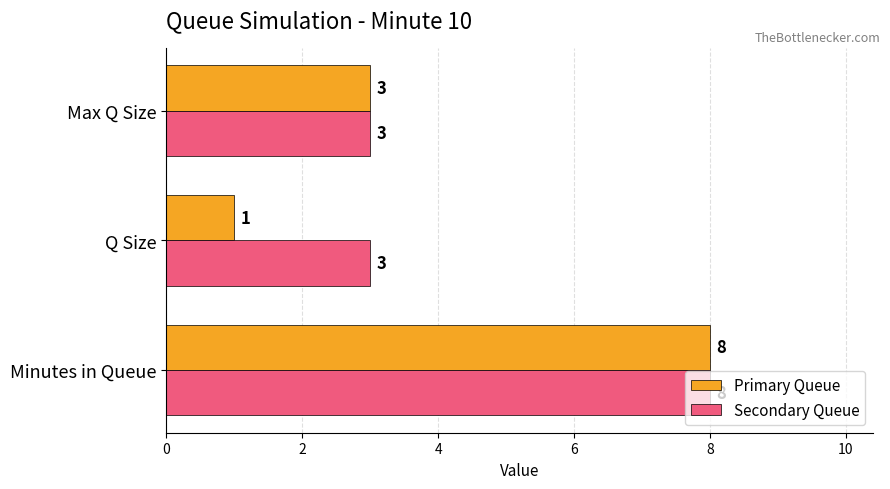

What value does the Secondary Queue series have at Q Size?

3